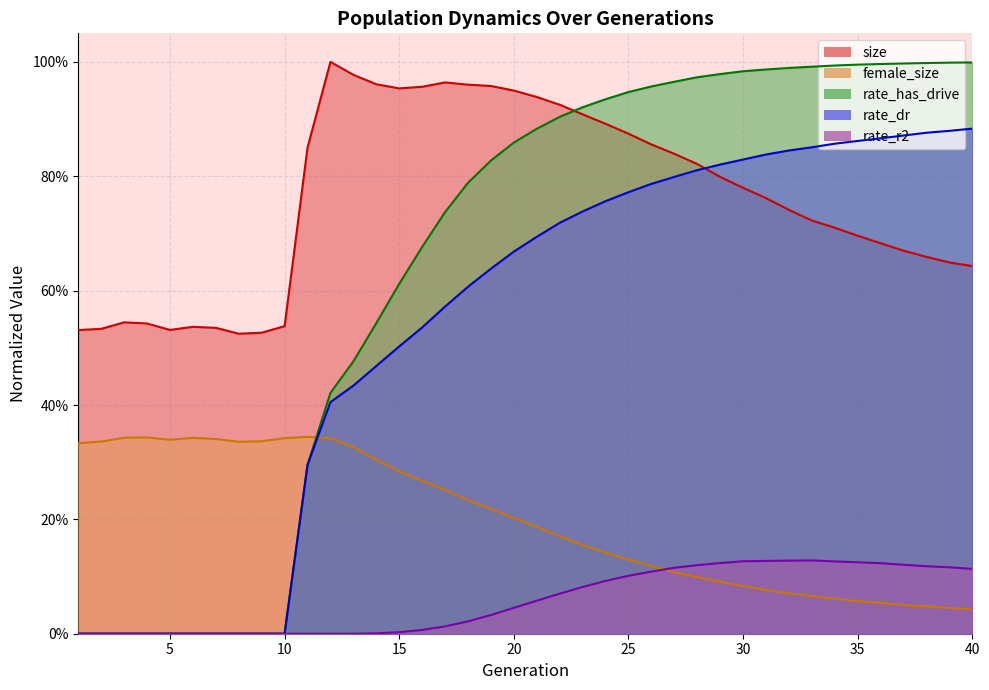

What is the sum of all size values?

30.4